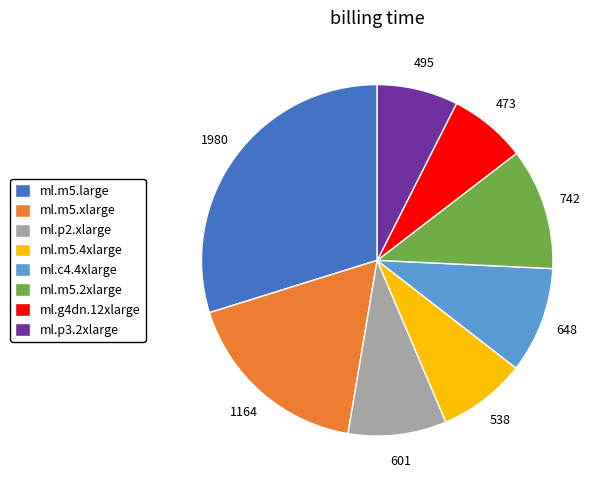

Does ml.g4dn.12xlarge account for over 50% of the chart?

No